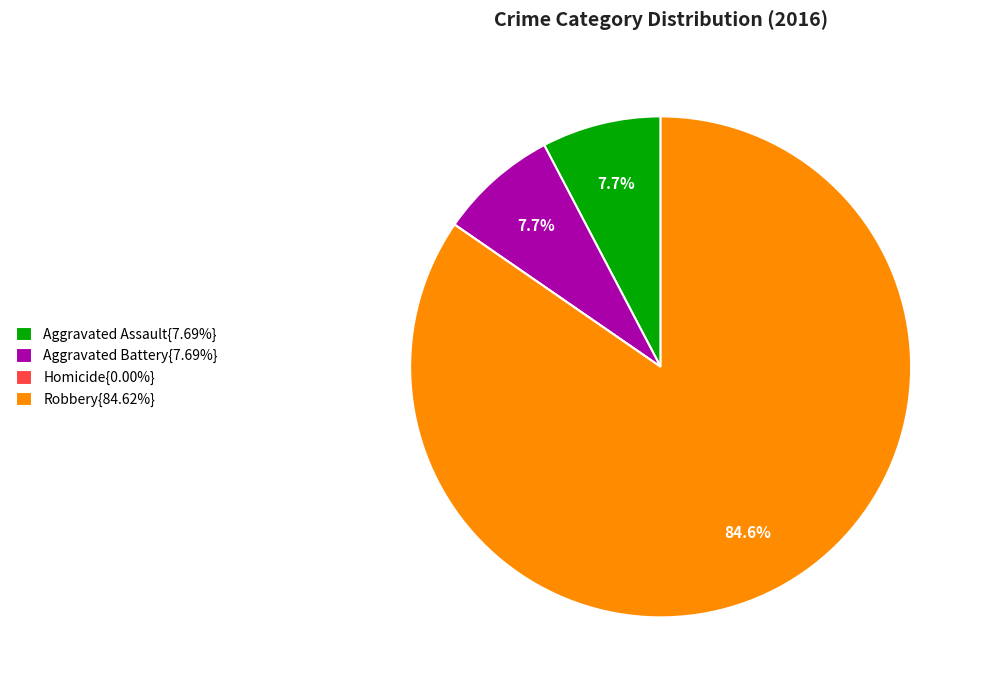

How much of the chart is everything except Aggravated Battery{7.69%}?

92.3%